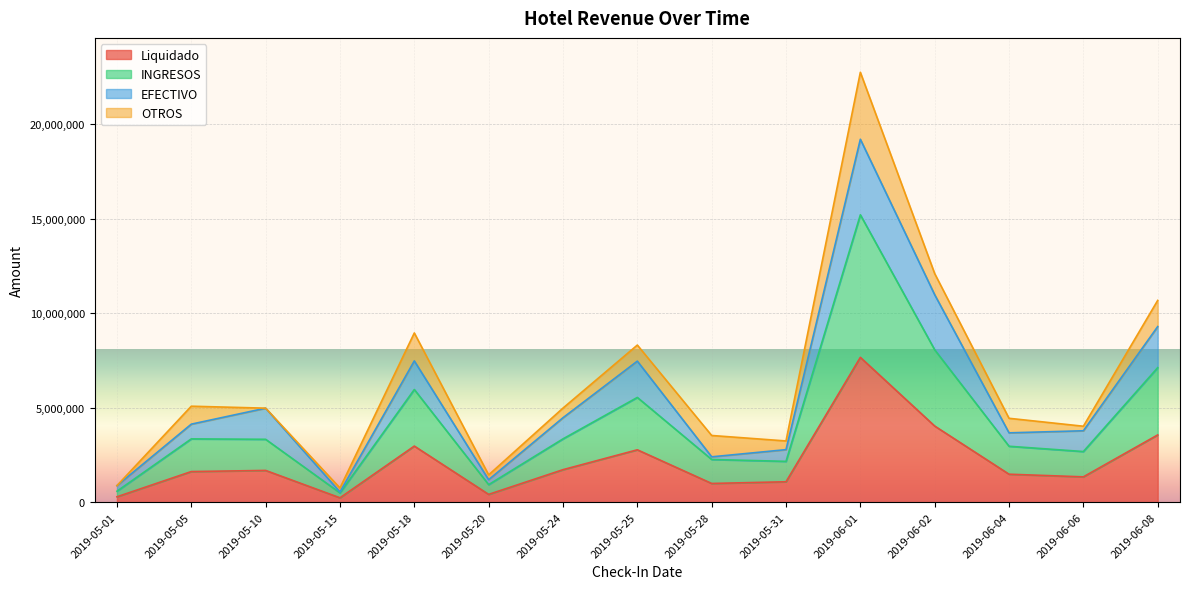

At which category is the sum across all series the highest?

2019-06-01